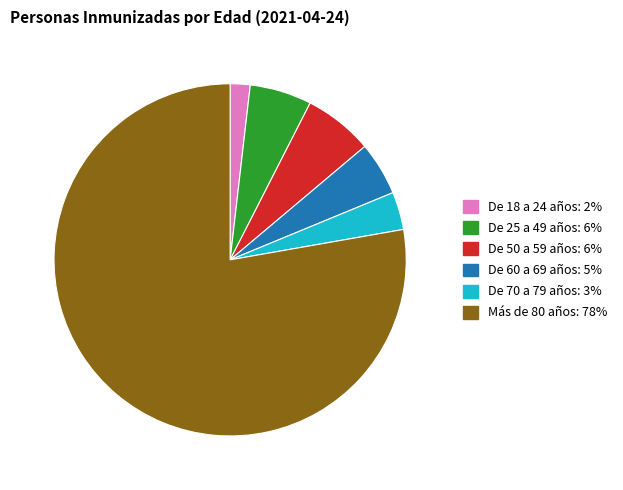

What is the ratio of the value at De 70 a 79 años to the value at De 60 a 69 años?

0.7